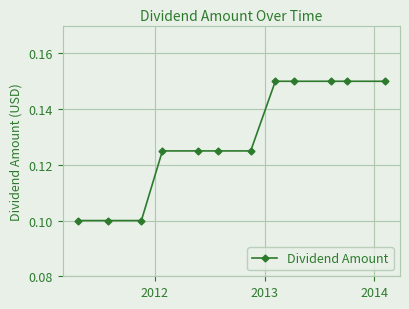

How many lines are shown in the chart?

1